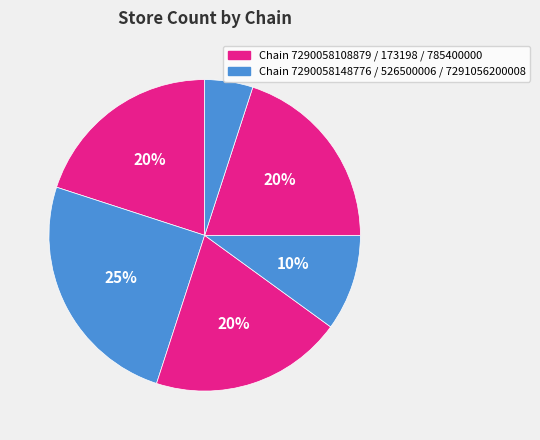

How many slices are in this pie chart?

6